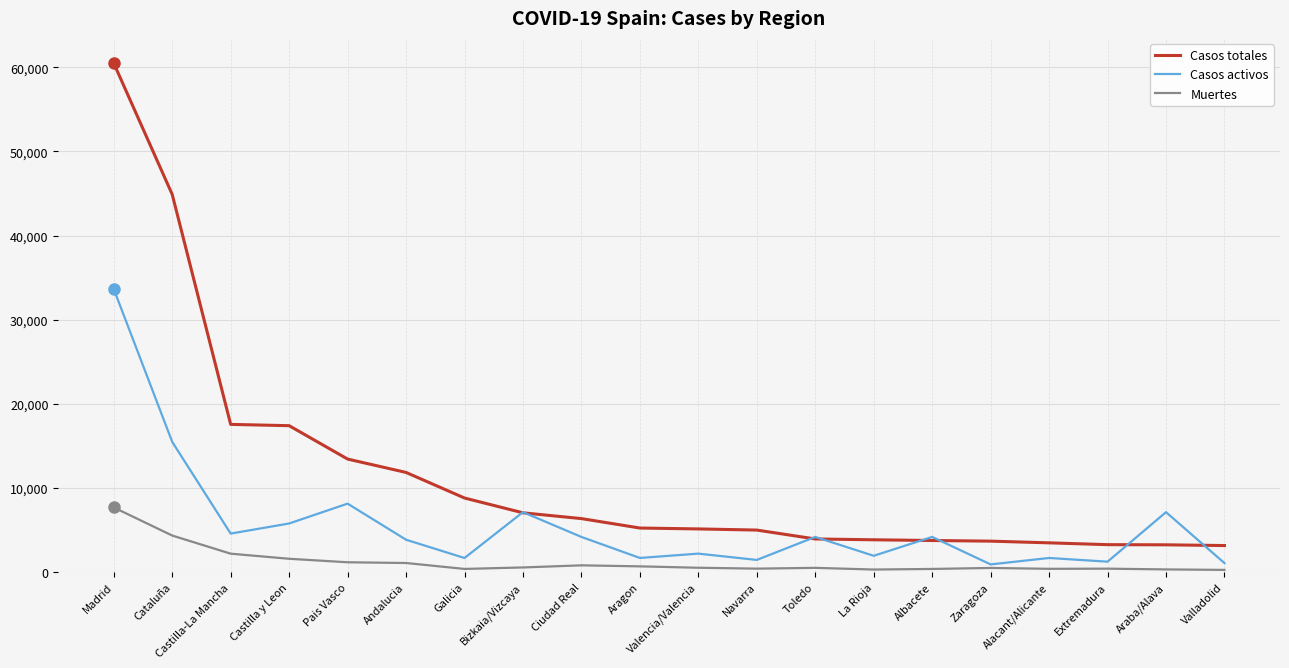

At how many categories does at least one series exceed 35596?

2